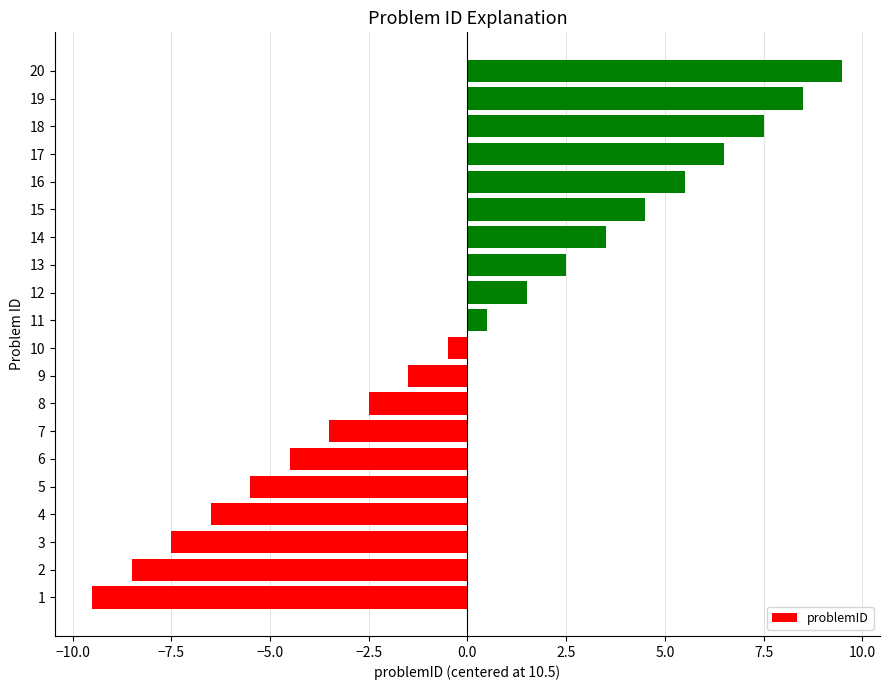

List the labels in order of value, largest first.

20, 19, 18, 17, 16, 15, 14, 13, 12, 11, 10, 9, 8, 7, 6, 5, 4, 3, 2, 1